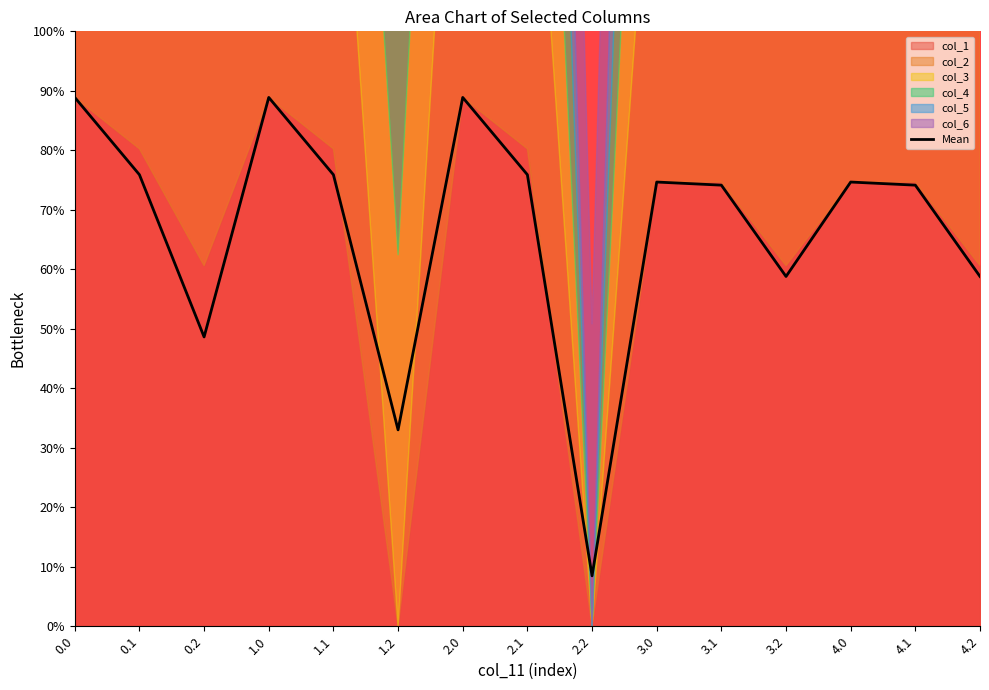

Which has a higher value, 3.1 or 3.2?

3.1